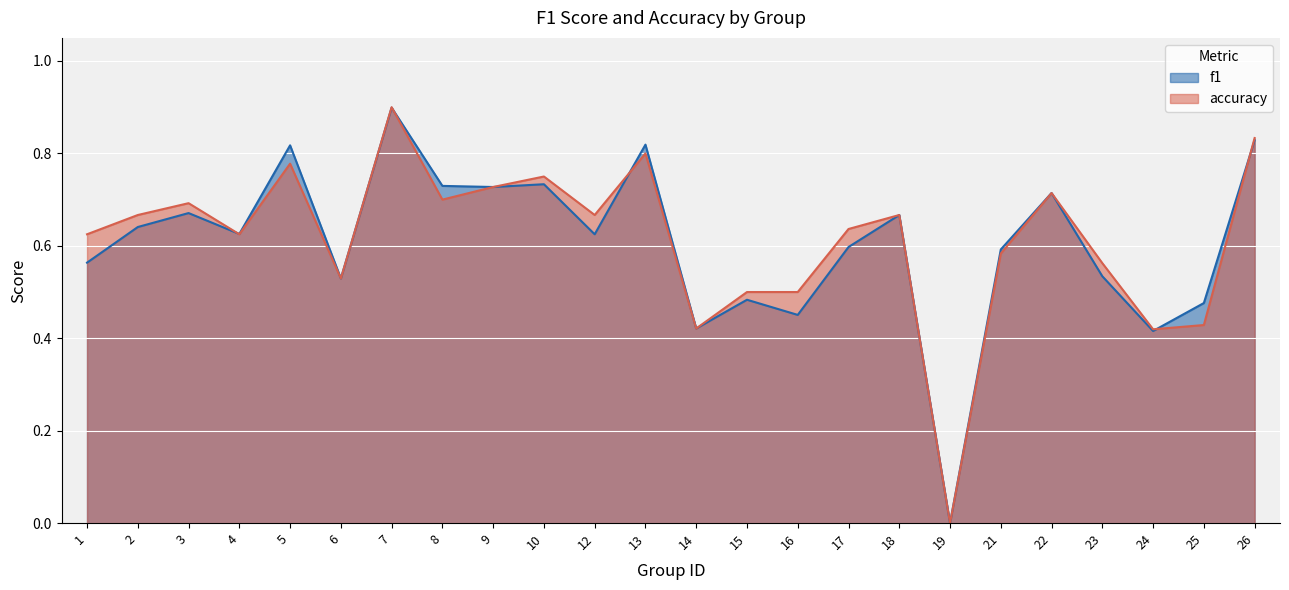

In f1, how many points are higher than both neighbors (excluding endpoints)?

8